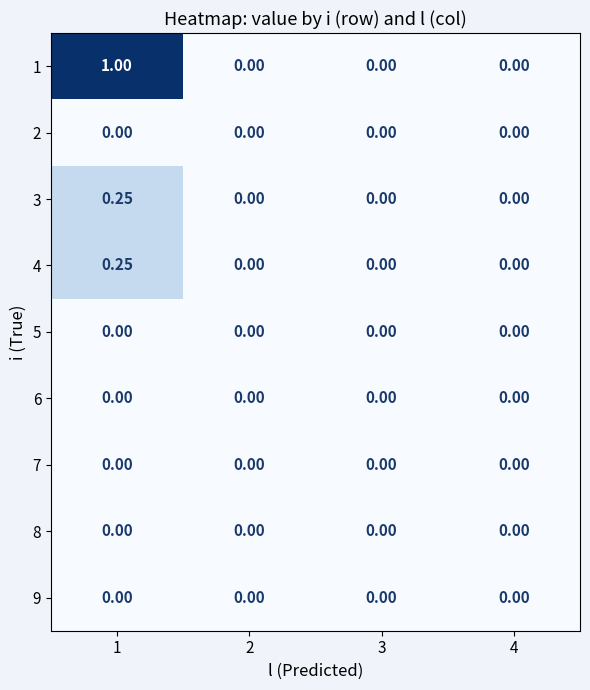

How many categories are shown in the chart?

4